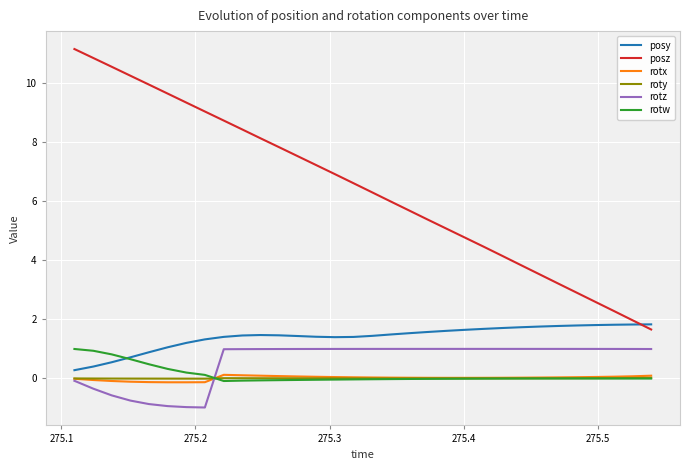

What is the smallest value displayed?

-1.0